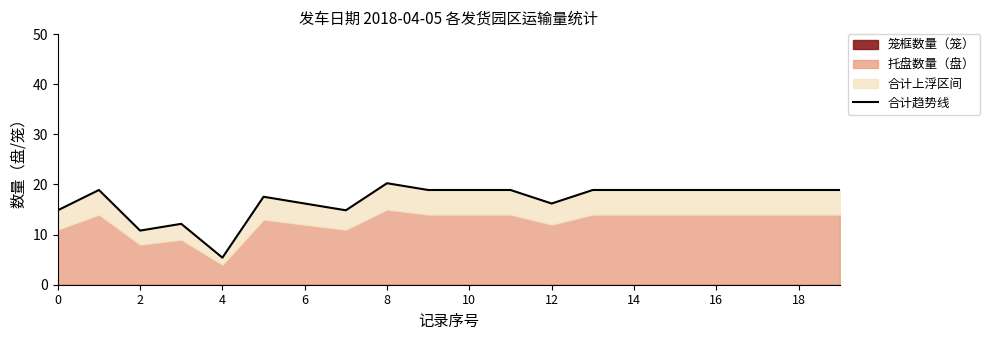

How many values are below 18?

8